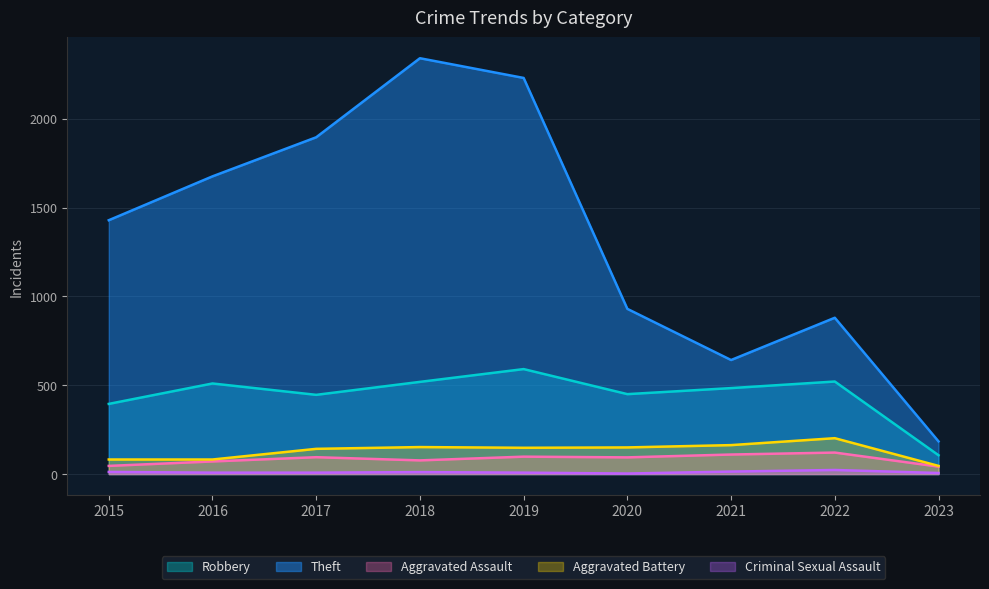

What is the sum of the Aggravated Assault values at 2023 and 2017?

137